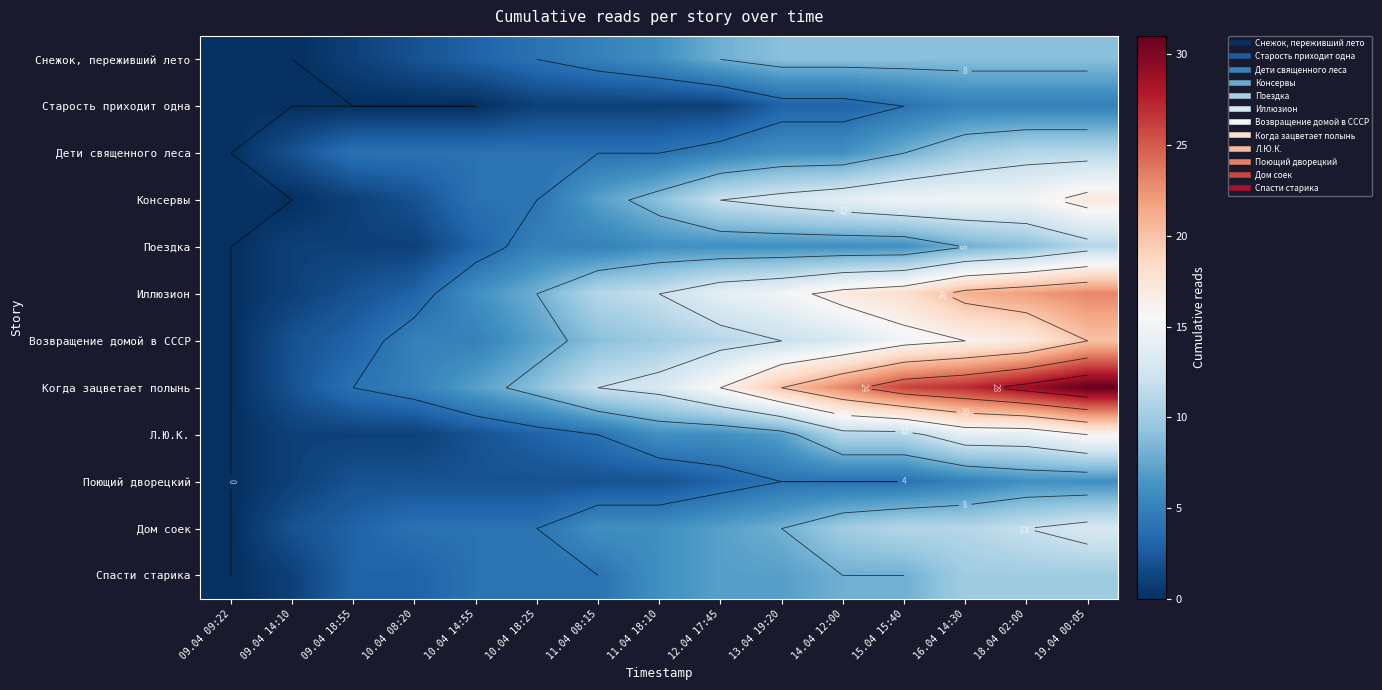

What is the difference between the maximum and minimum values in the Консервы series?

17